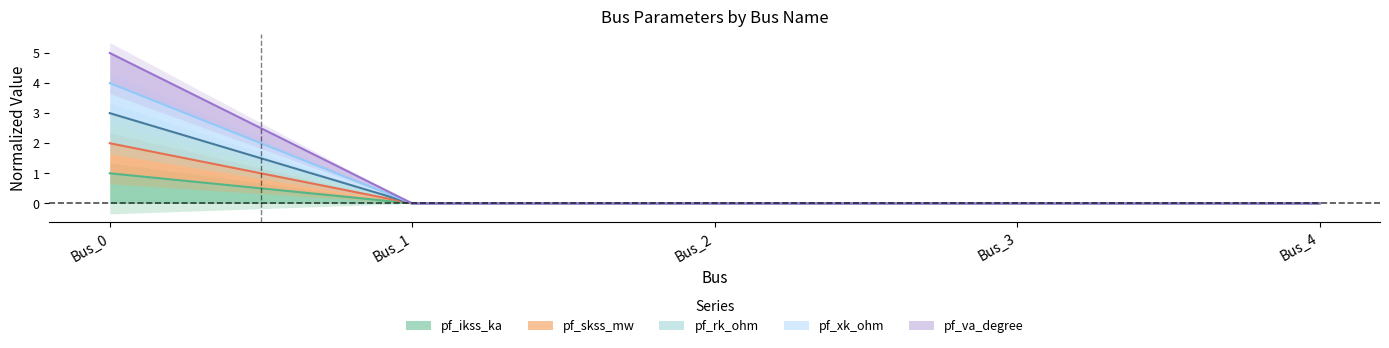

What is the approximate value of pf_ikss_ka at Bus_0?

1